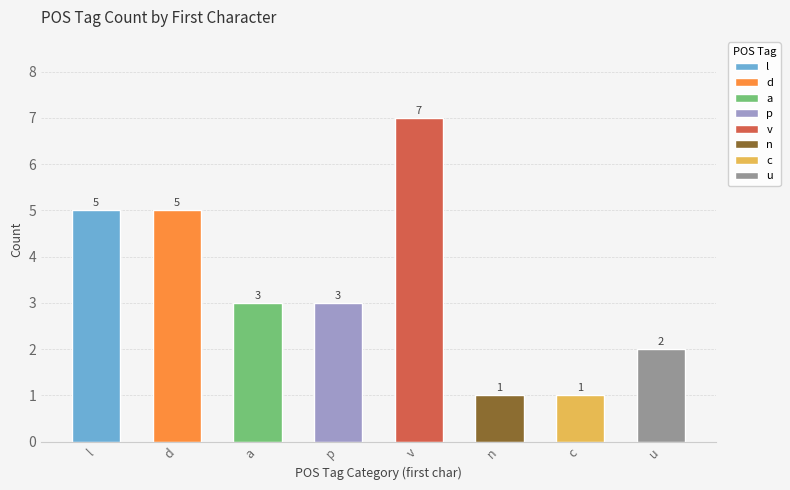

What is the label of the 4th bar from the right?

v